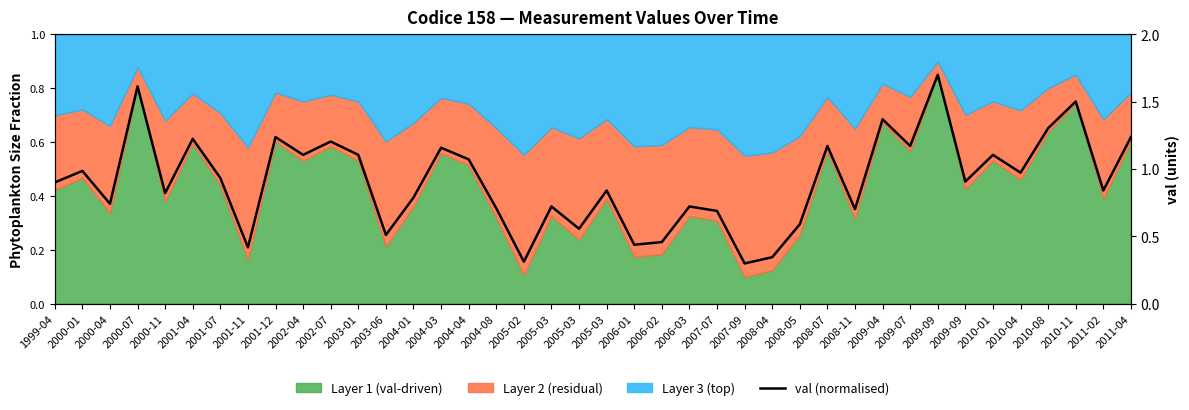

Which label corresponds to the smallest value in the chart?

2007-09